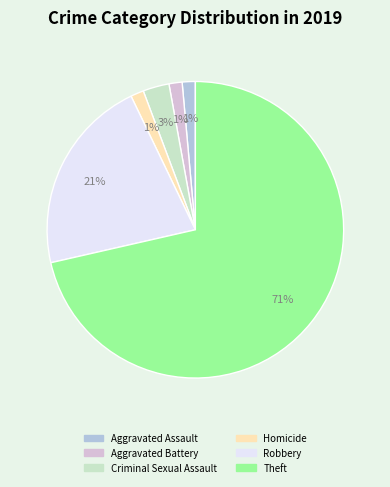

To the nearest percent, what portion does Criminal Sexual Assault represent?

3%